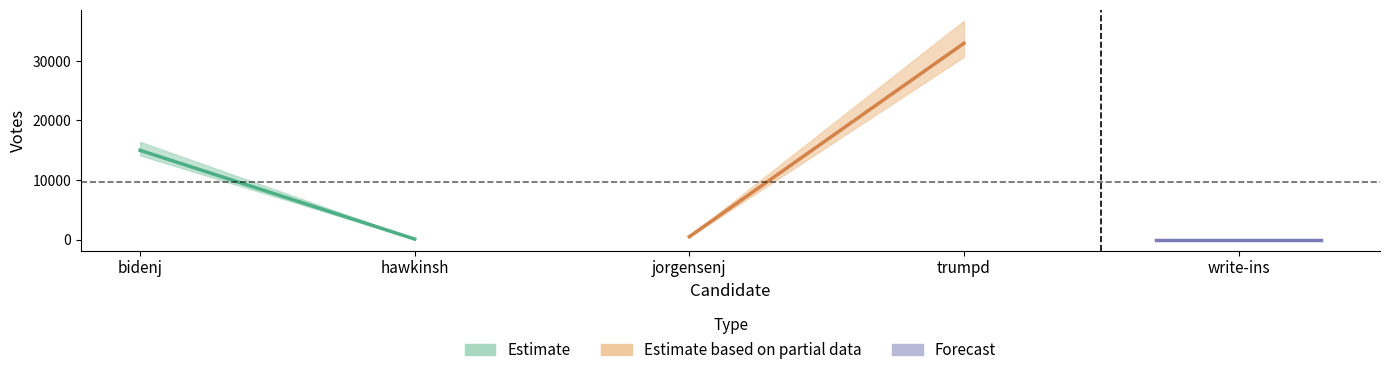

Reading left to right, what are all the values shown in this chart?

VOTES: bidenj=16412	hawkinsh=121	jorgensenj=611	trumpd=36726	write-ins=21
ABS_VOTES: bidenj=14989	hawkinsh=100	jorgensenj=500	trumpd=32947	write-ins=21